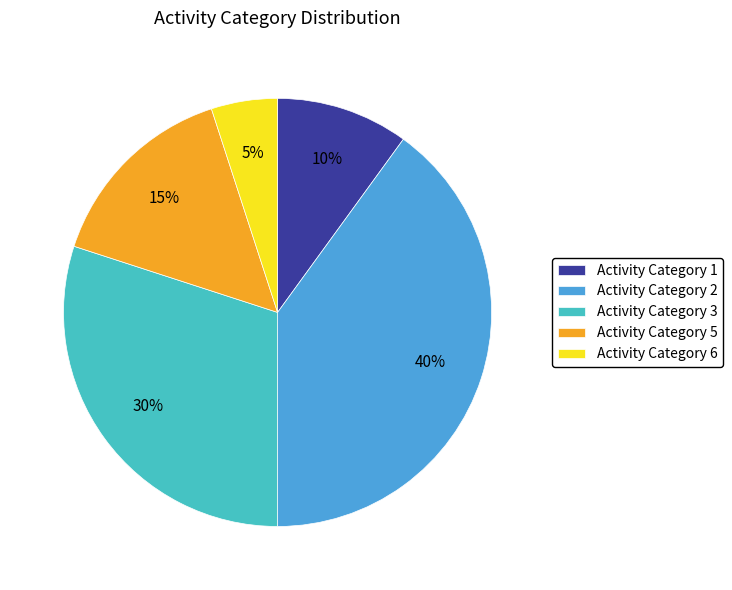

Approximately how many times larger is the value at Activity Category 2 compared to Activity Category 5?

2.7